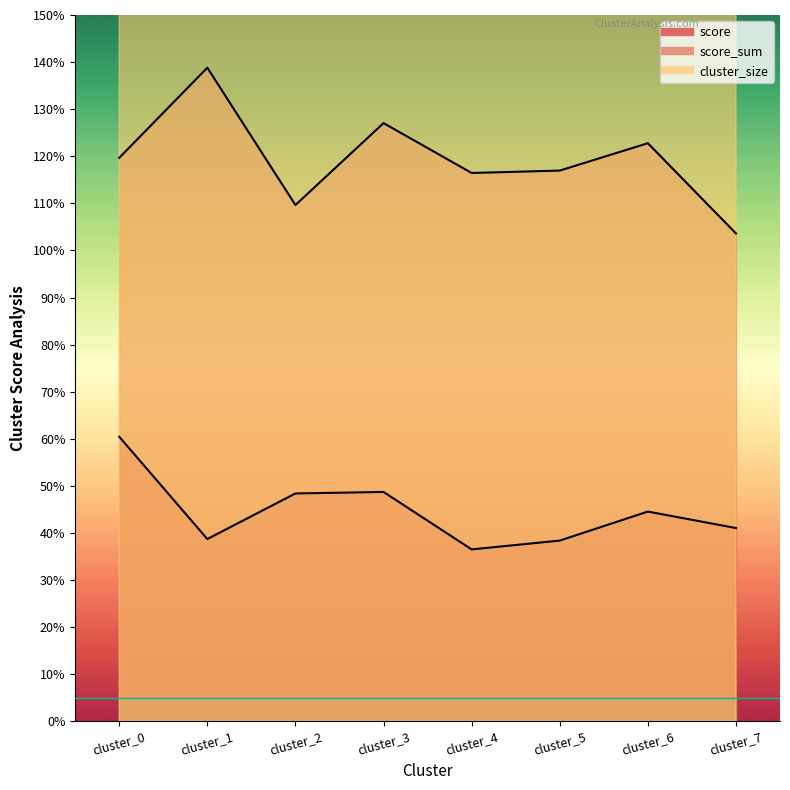

What is the spread (max minus min) of values at cluster_5?

8.6